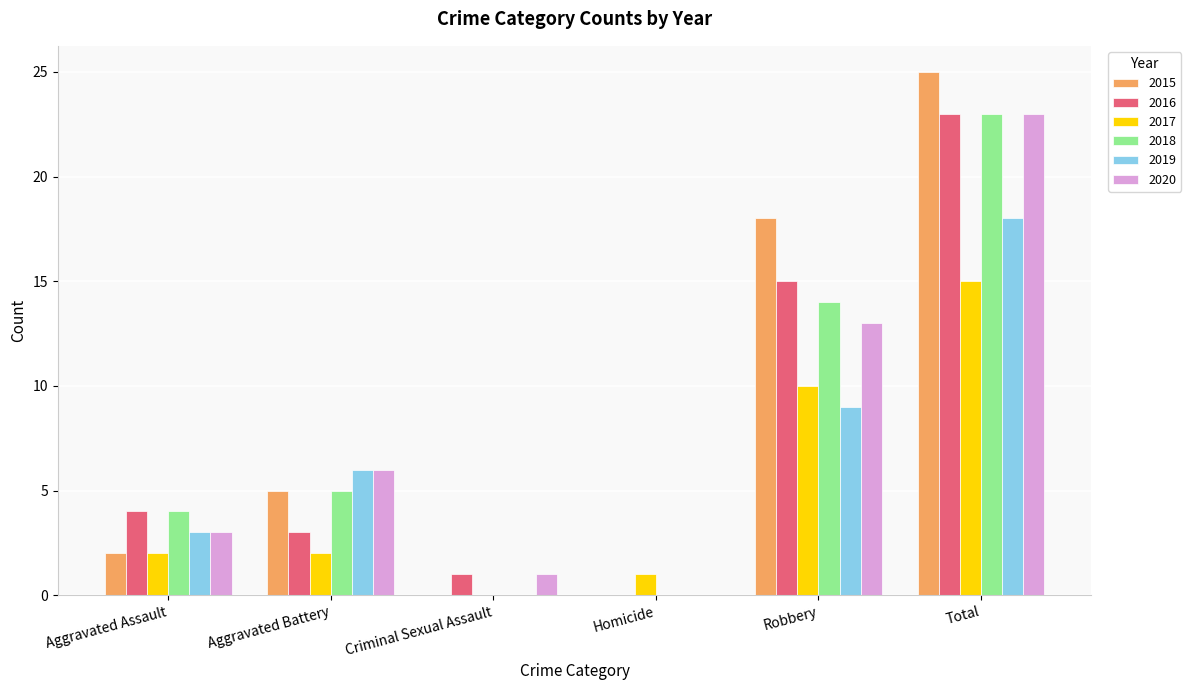

How many 2019 values are between 0 and 9?

5